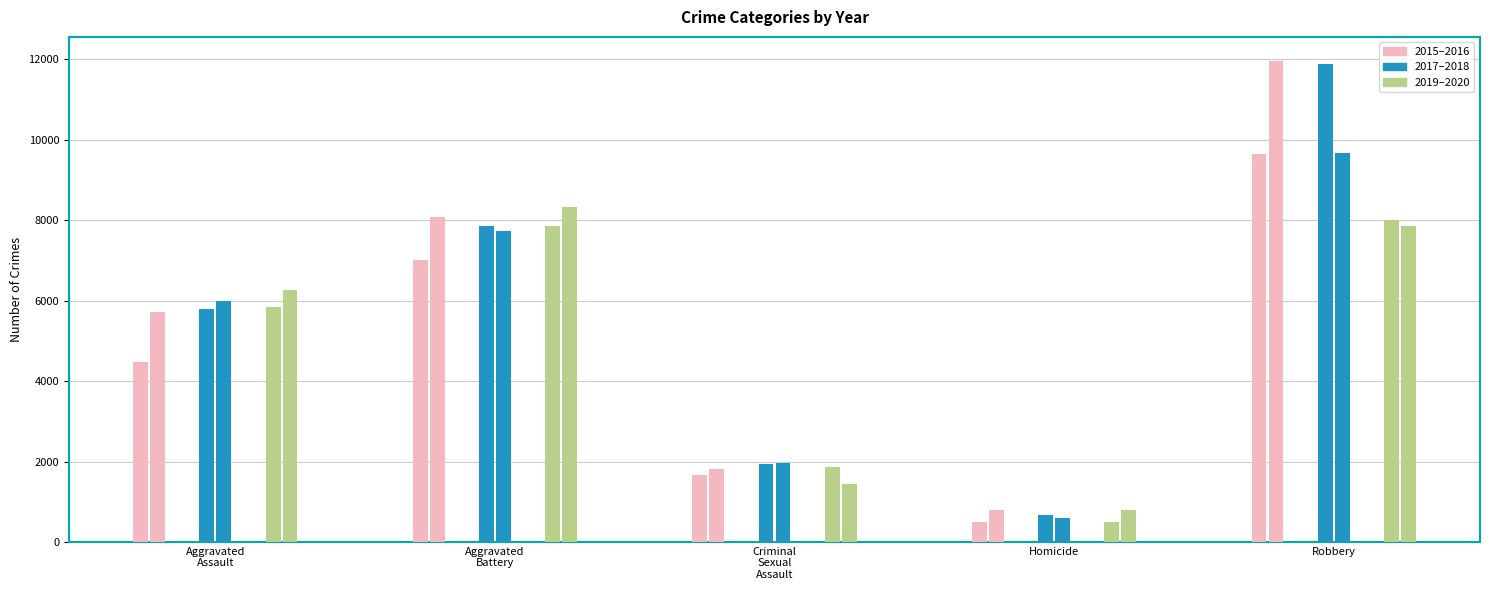

How many categories are shown in the chart?

5